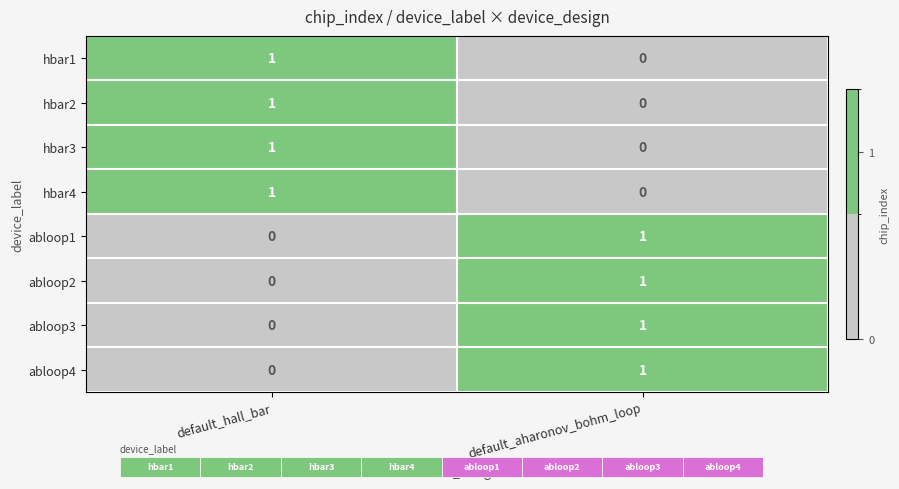

What is the total value across all series at default_aharonov_bohm_loop?

4